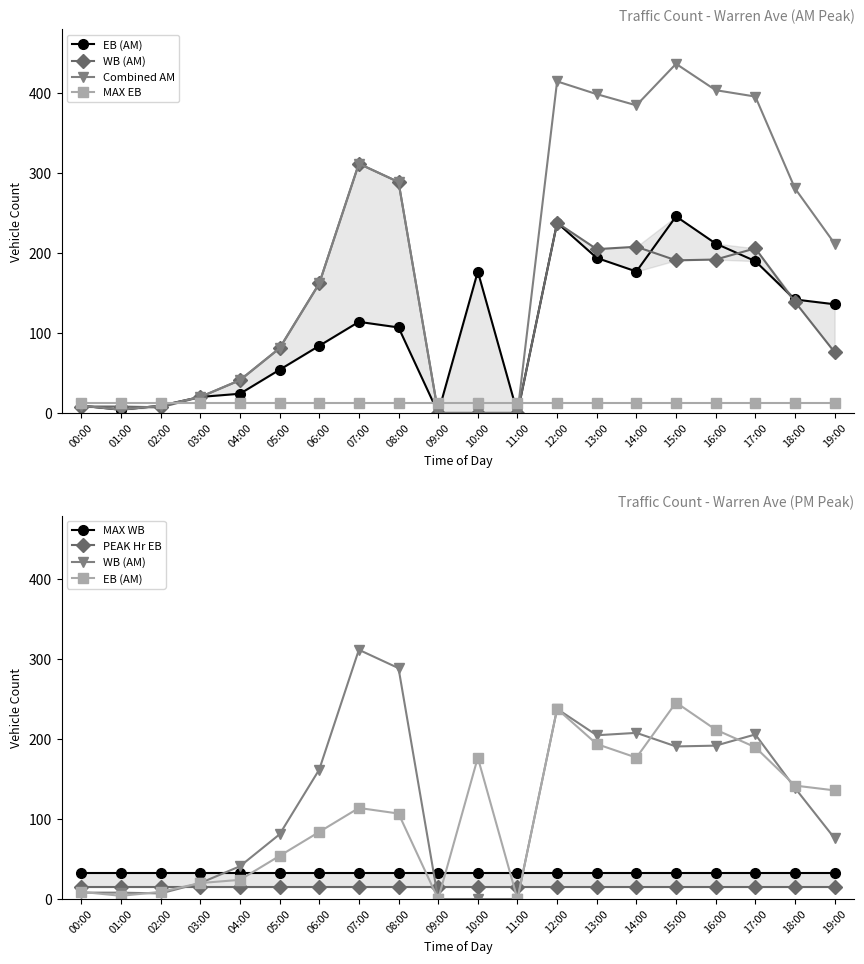

List the labels in order of EB (AM) value, smallest first.

09:00, 11:00, 01:00, 00:00, 02:00, 03:00, 04:00, 05:00, 06:00, 08:00, 07:00, 19:00, 18:00, 10:00, 14:00, 17:00, 13:00, 16:00, 12:00, 15:00